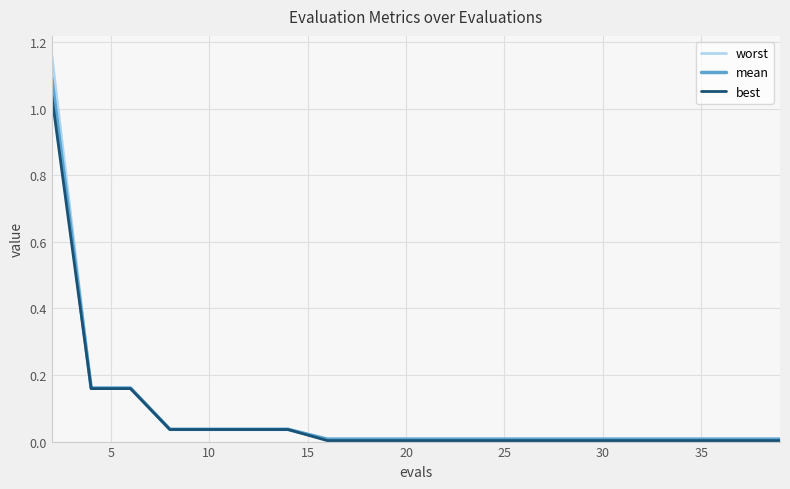

True or false: best and worst intersect in this chart.

False